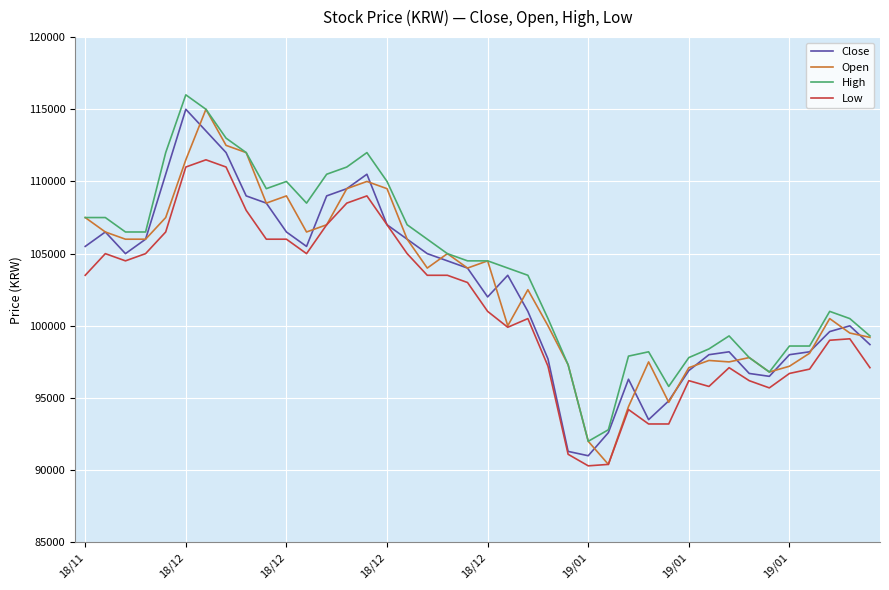

What is the lowest value of the Open series?

90400